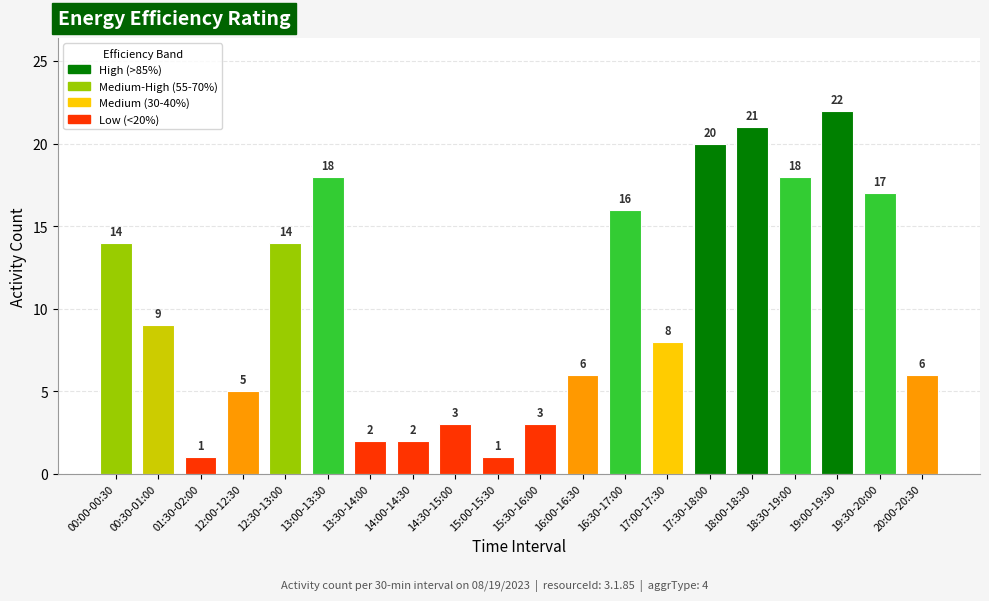

The chart shows a value of 12 at 17:30-18:00. True or false?

False